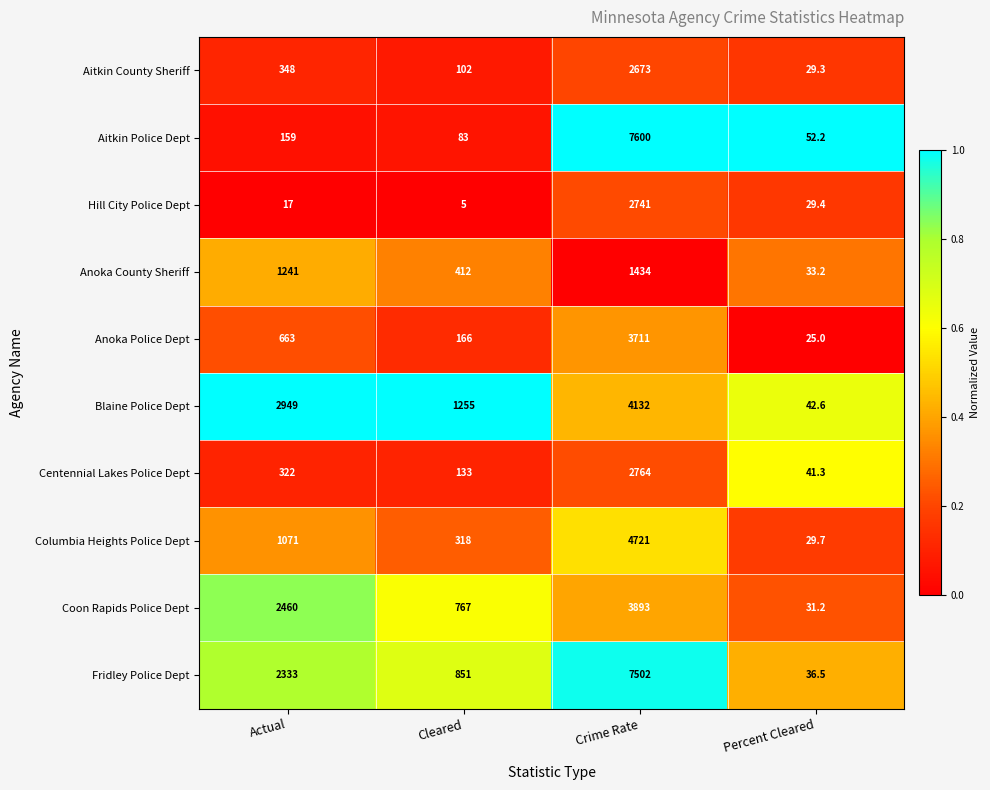

What is the sum of the Fridley Police Dept values at Crime Rate and Actual?

9835.0